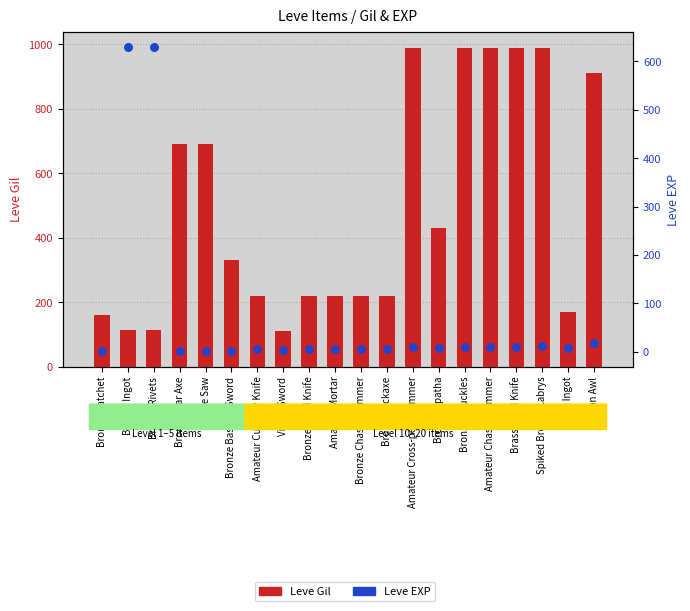

At how many categories does at least one series exceed 366?

11